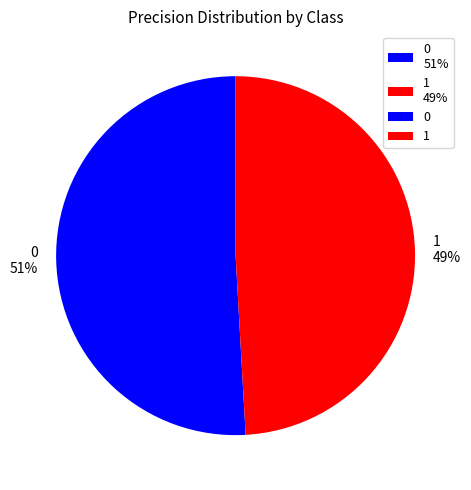

To the nearest percent, what is the combined percentage of 0 and 1?

100%